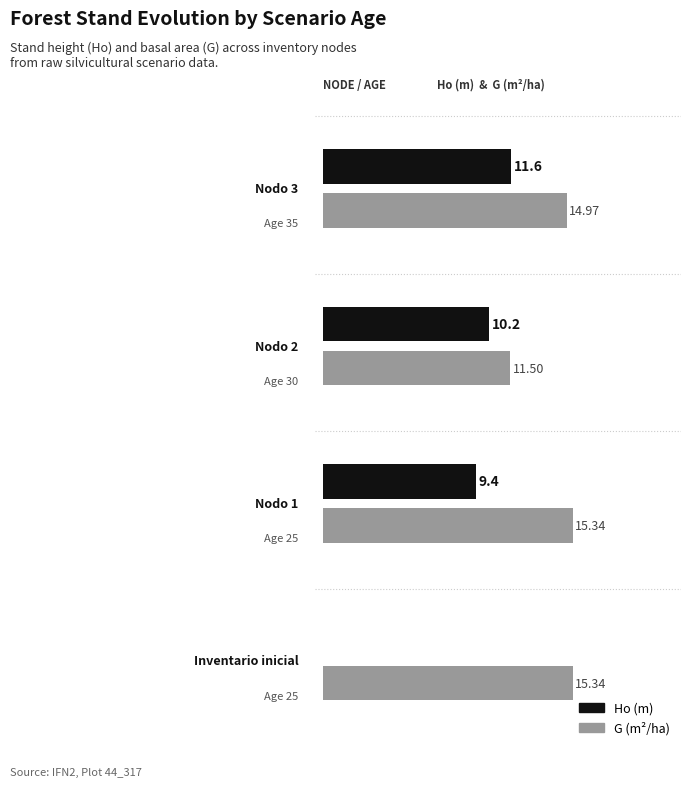

What are all the series names shown in the legend?

Ho, G